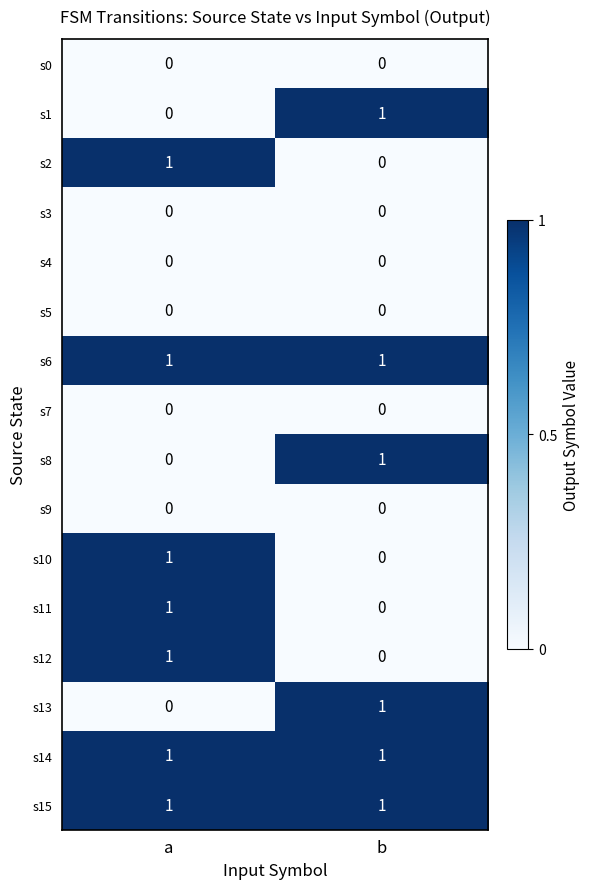

Is it true that s10 equals 1 at b?

False